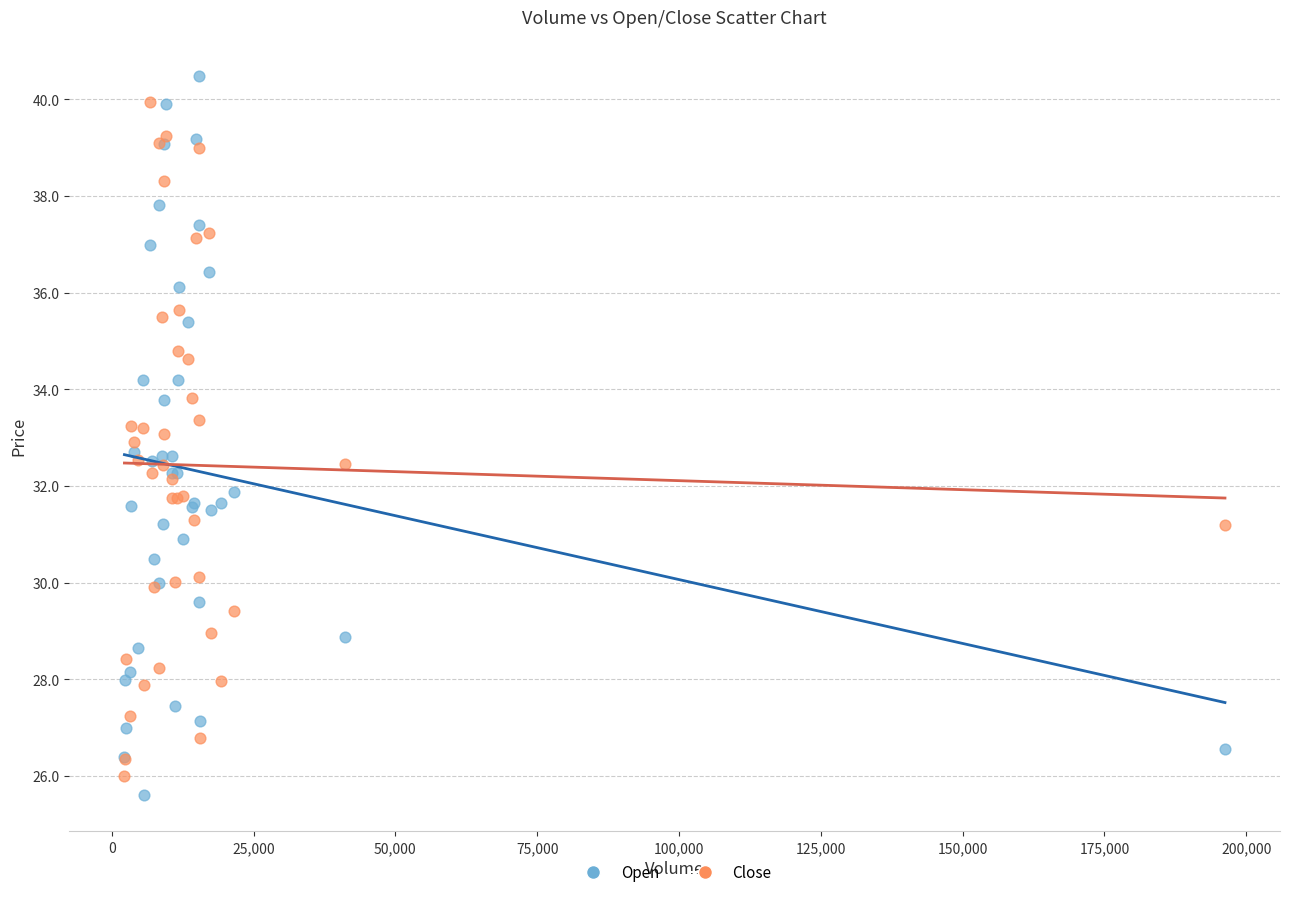

Which series has the widest spread of Y values?

Open